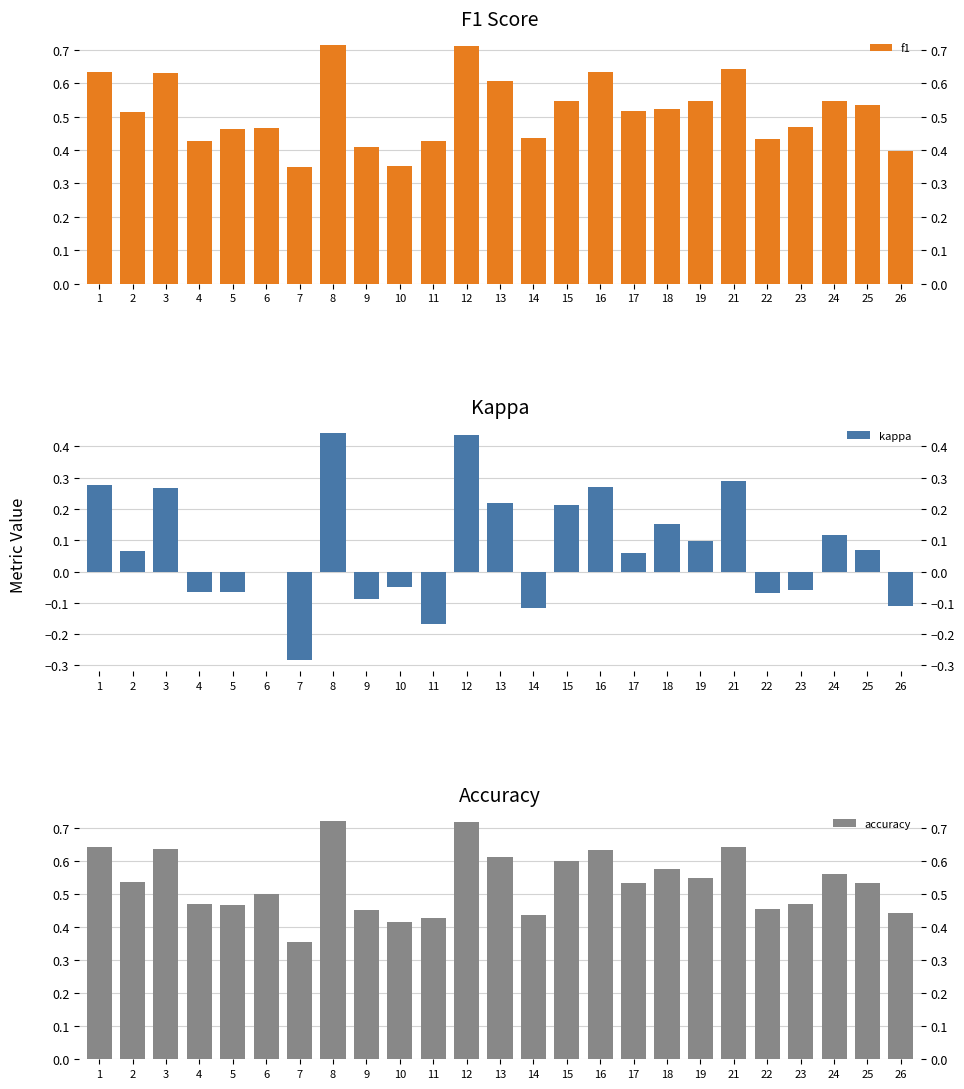

What are all the series names shown in the legend?

f1, kappa, accuracy